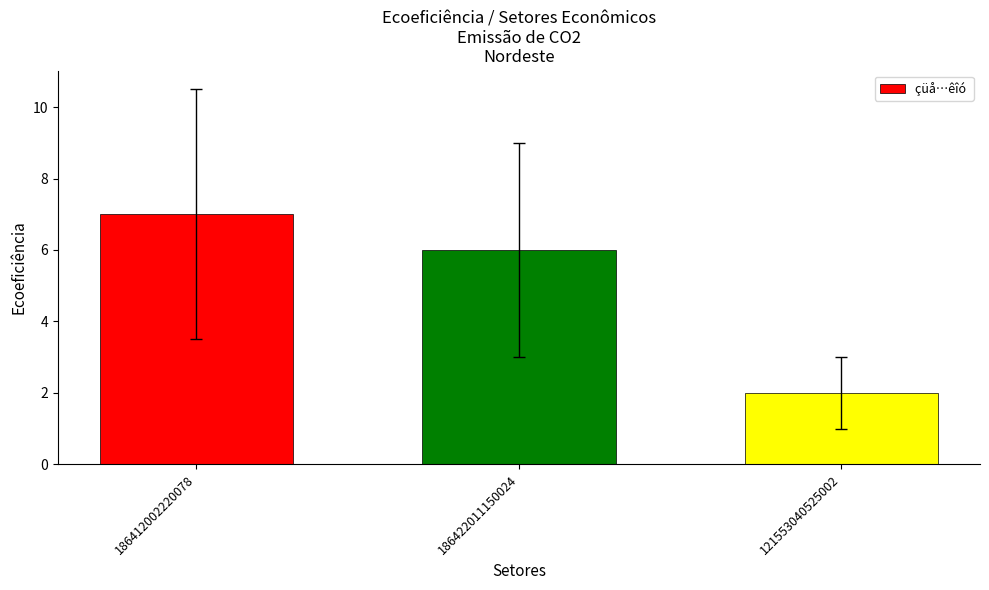

Rank the categories by value from lowest to highest.

121553040525002, 186422011150024, 186412002220078